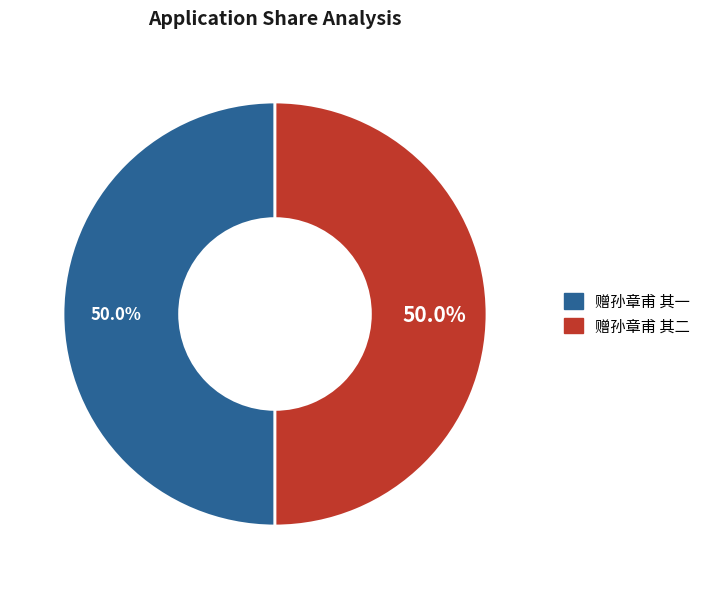

What percentage is NOT represented by 赠孙章甫 其二?

50.0%